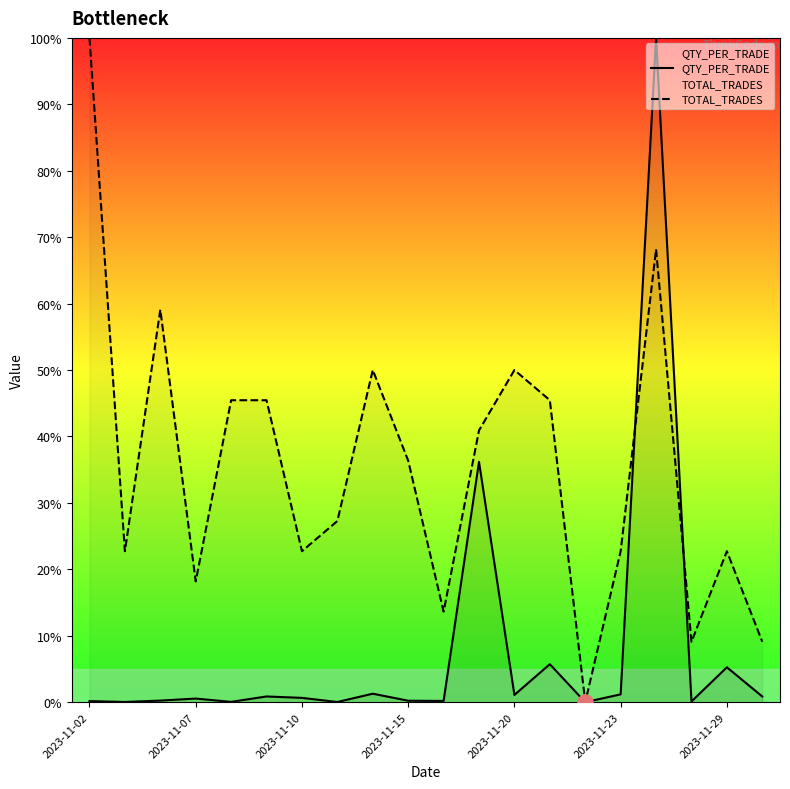

What are all the series names shown in the legend?

QTY_PER_TRADE, TOTAL_TRADES